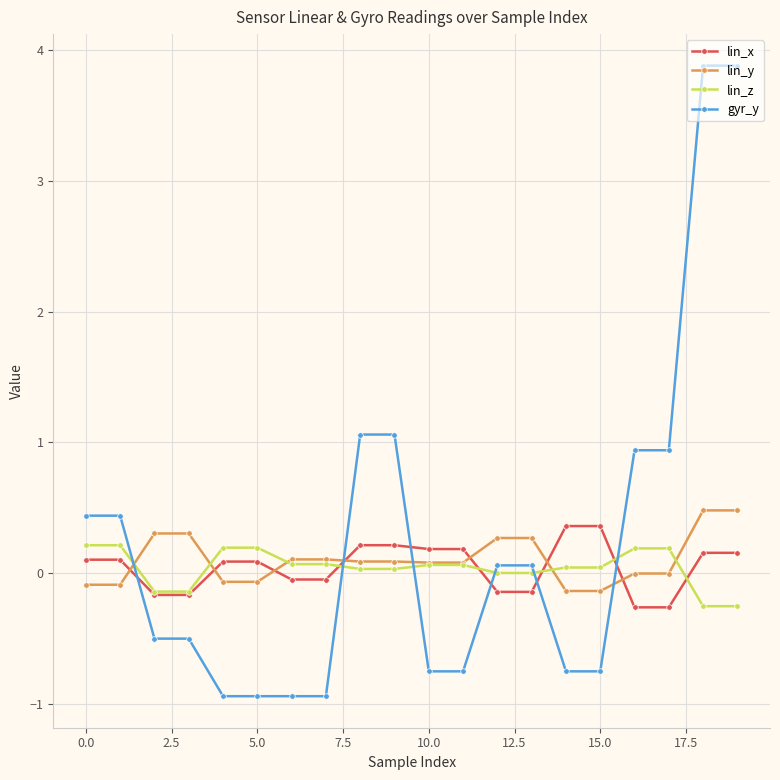

What is the maximum value shown in the chart?

3.9